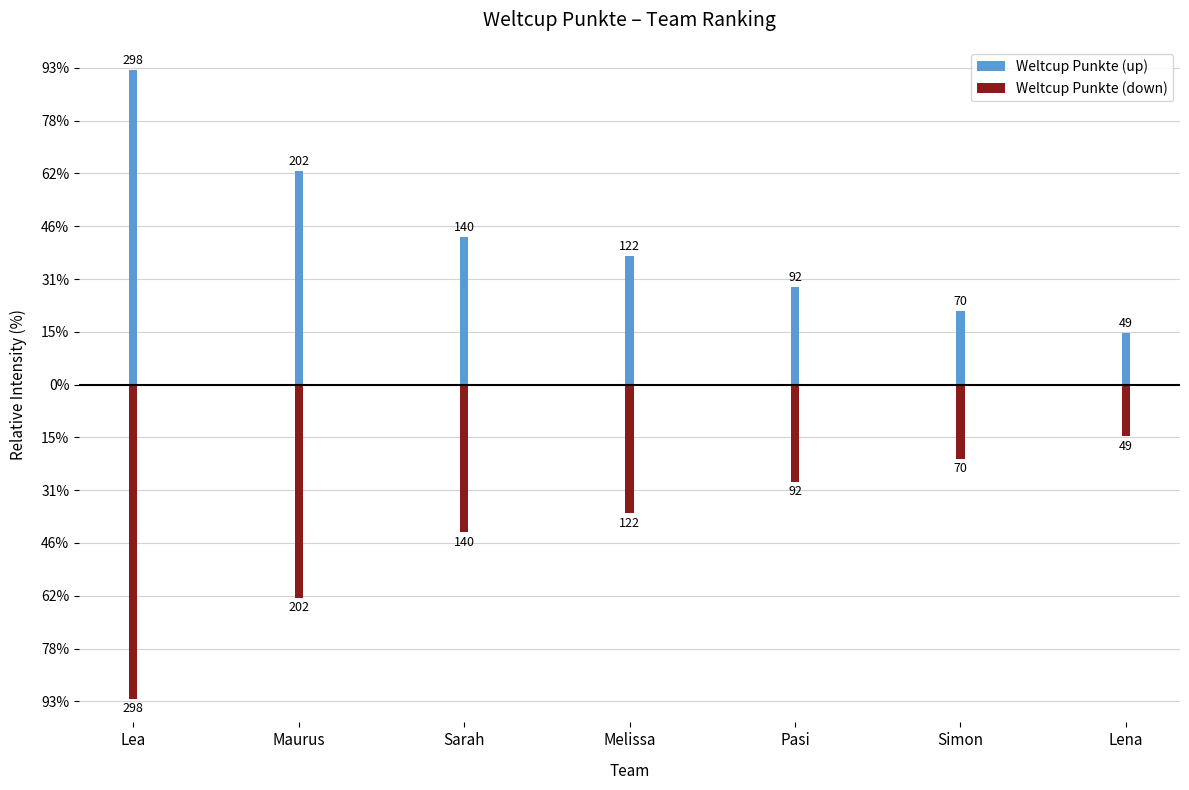

Does the chart contain any negative values?

Yes